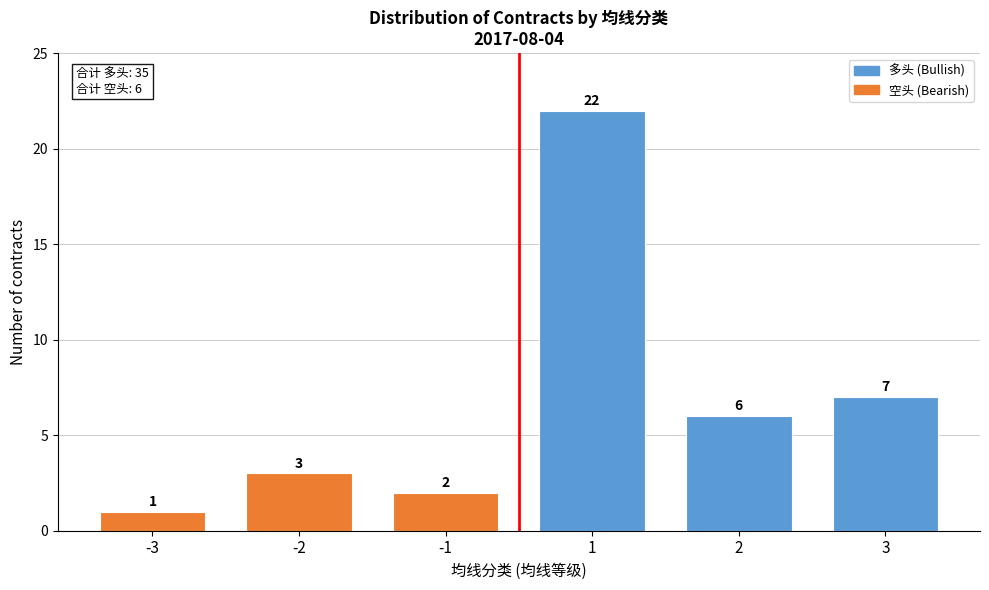

Reading left to right, what are all the values shown in this chart?

-3=1	-2=3	-1=2	1=22	2=6	3=7